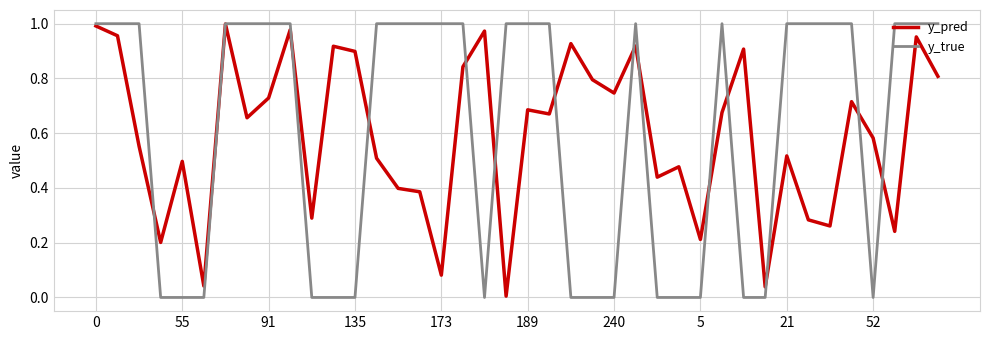

What is the difference between the second highest and minimum values in the y_true series?

1.0